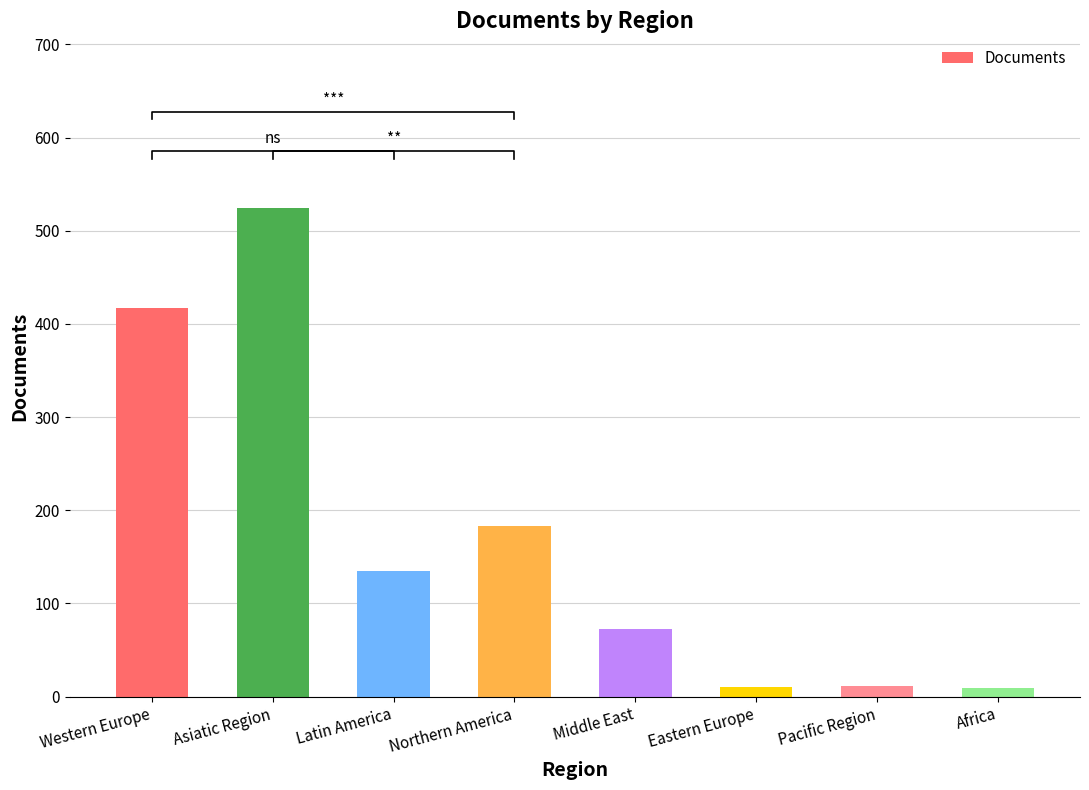

What is the label of the 8th bar from the right?

Western Europe